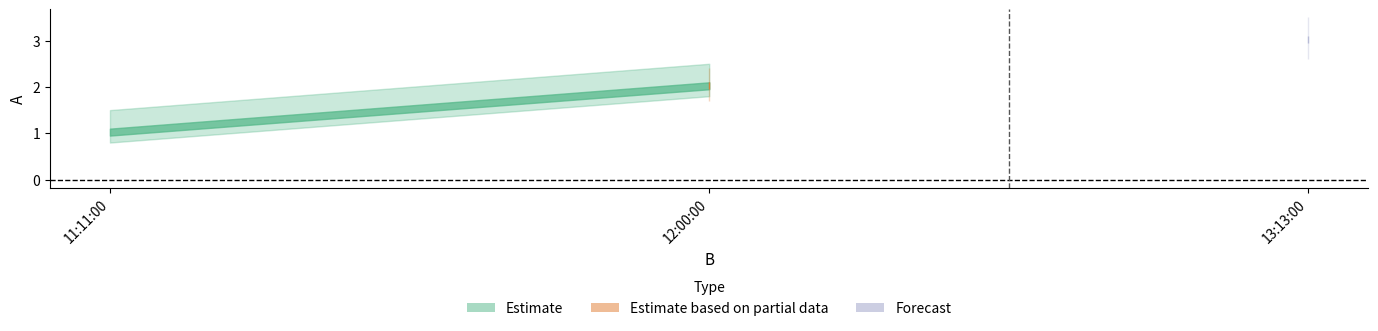

List the labels in order of value, largest first.

13:13:00, 12:00:00, 11:11:00